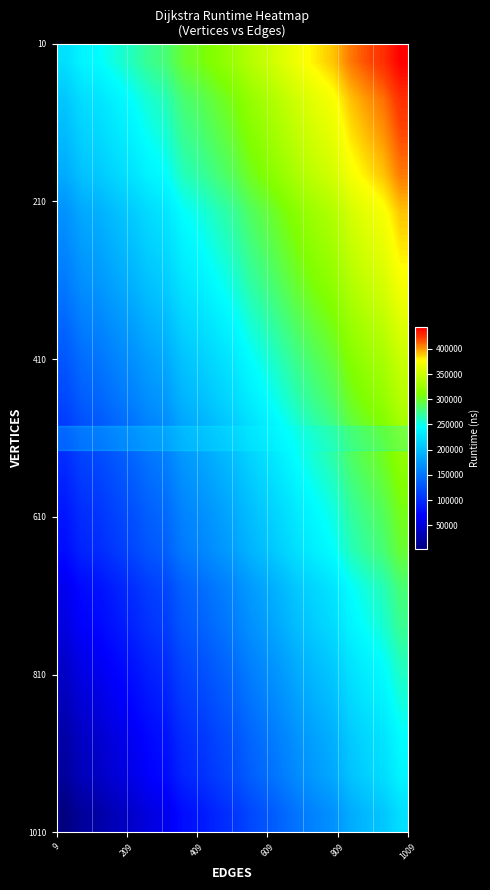

At how many categories does at least one series exceed 386004?

5